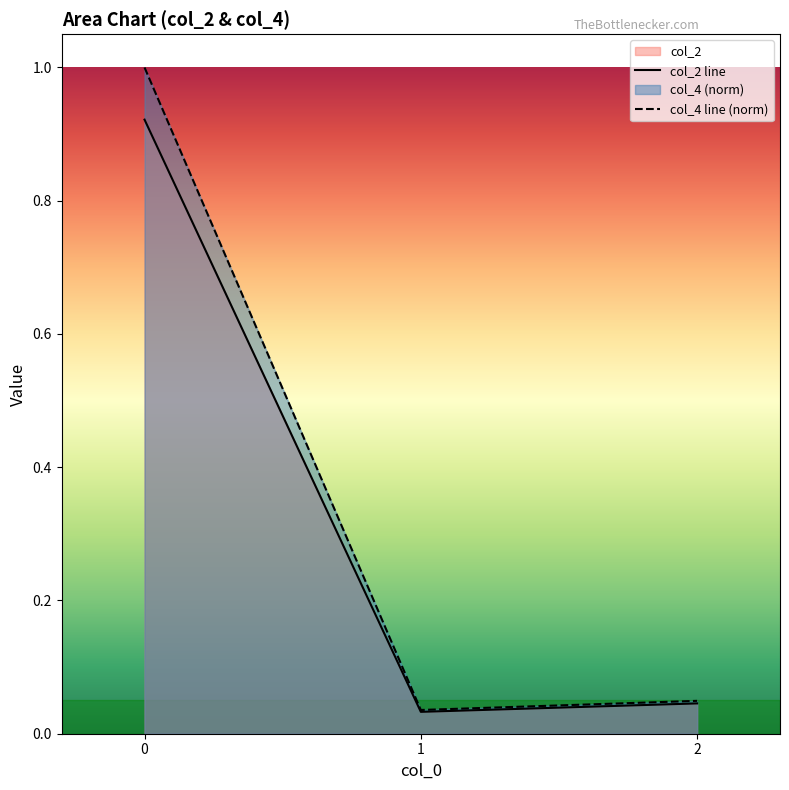

What is the difference between the maximum and minimum values in the col_2 line series?

0.9